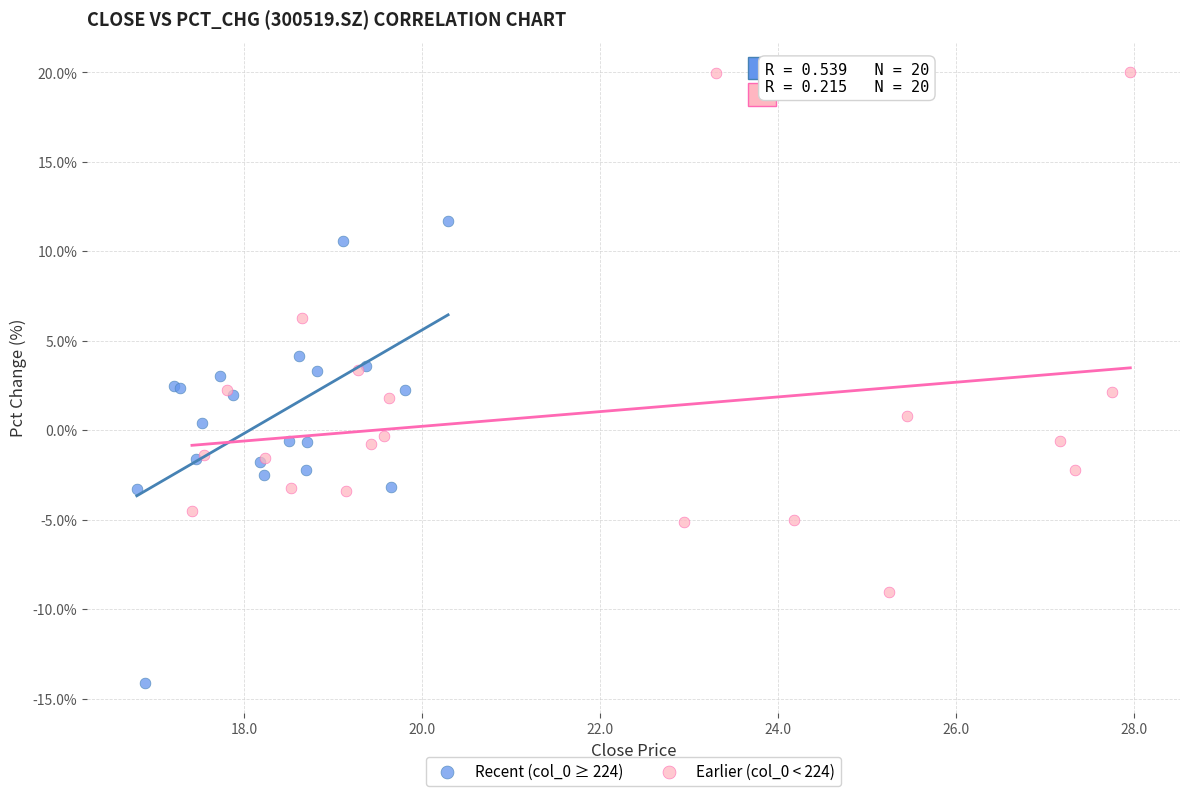

Which series contains the highest Y value?

Earlier (col_0 < 224)